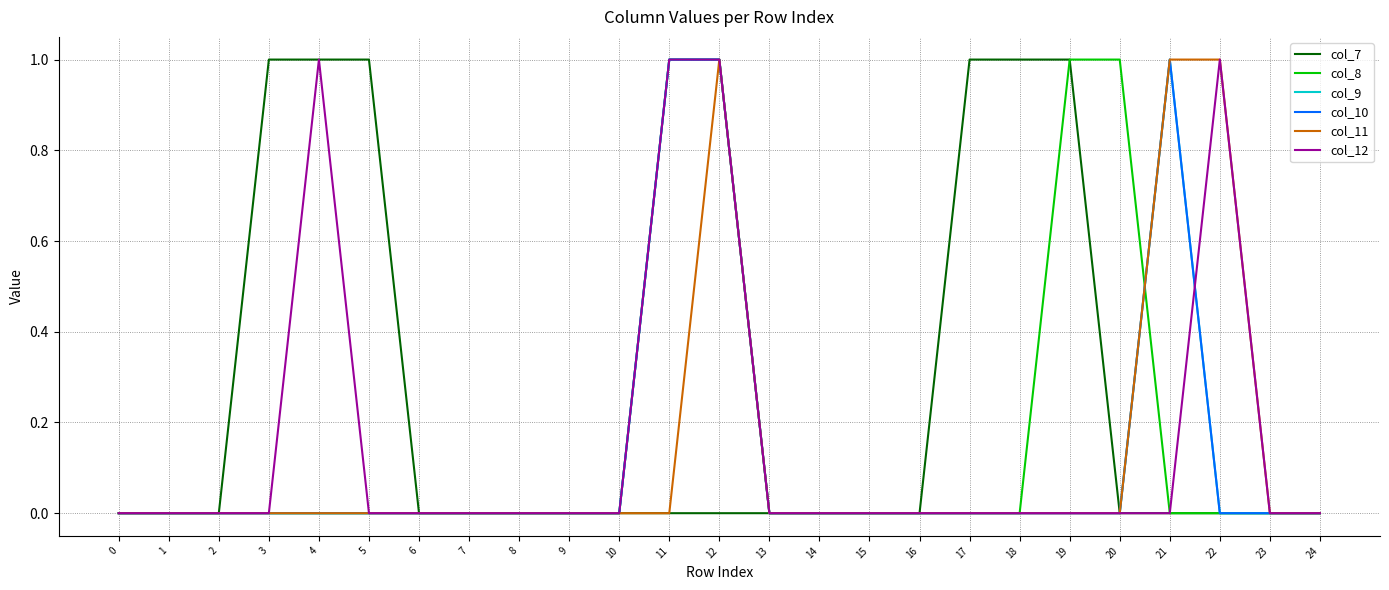

Which series changed the most between 0 and 16?

col_7